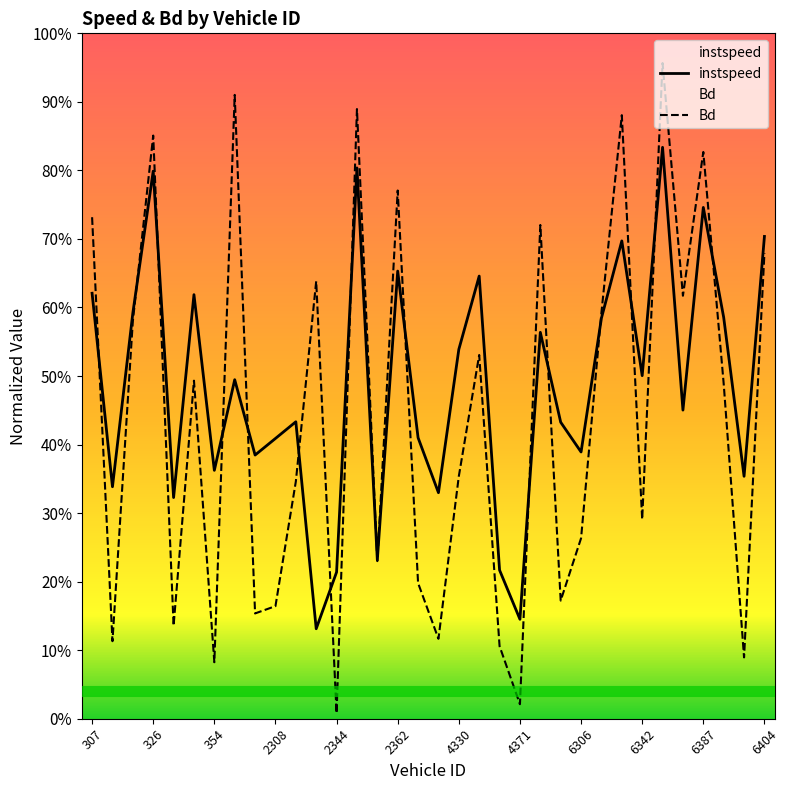

At how many categories does at least one series exceed 0?

34